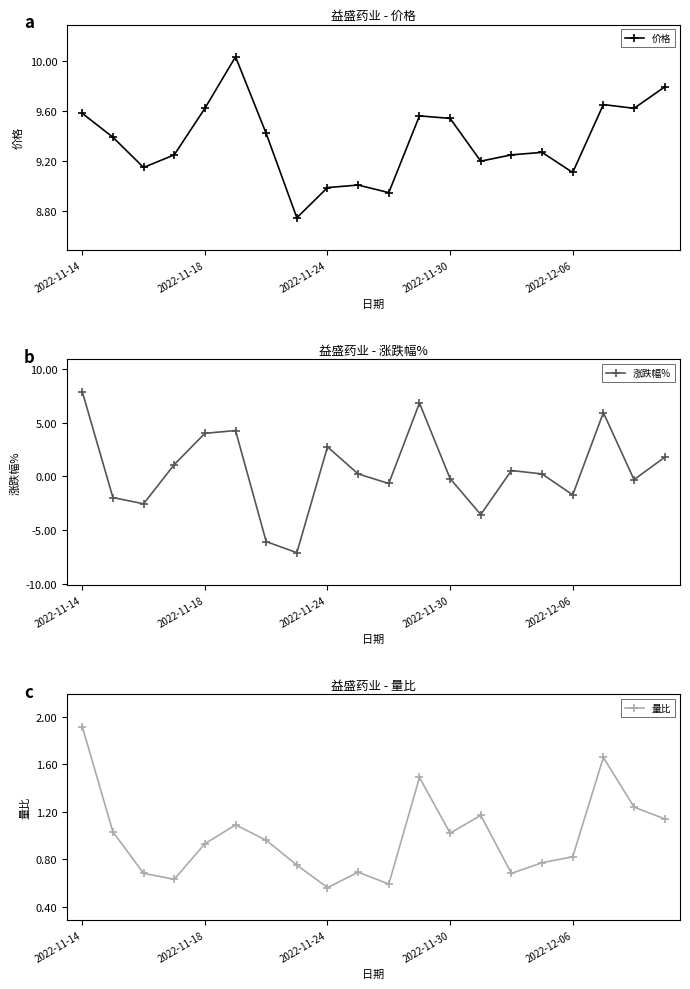

Which series has the widest spread of values?

涨跌幅%